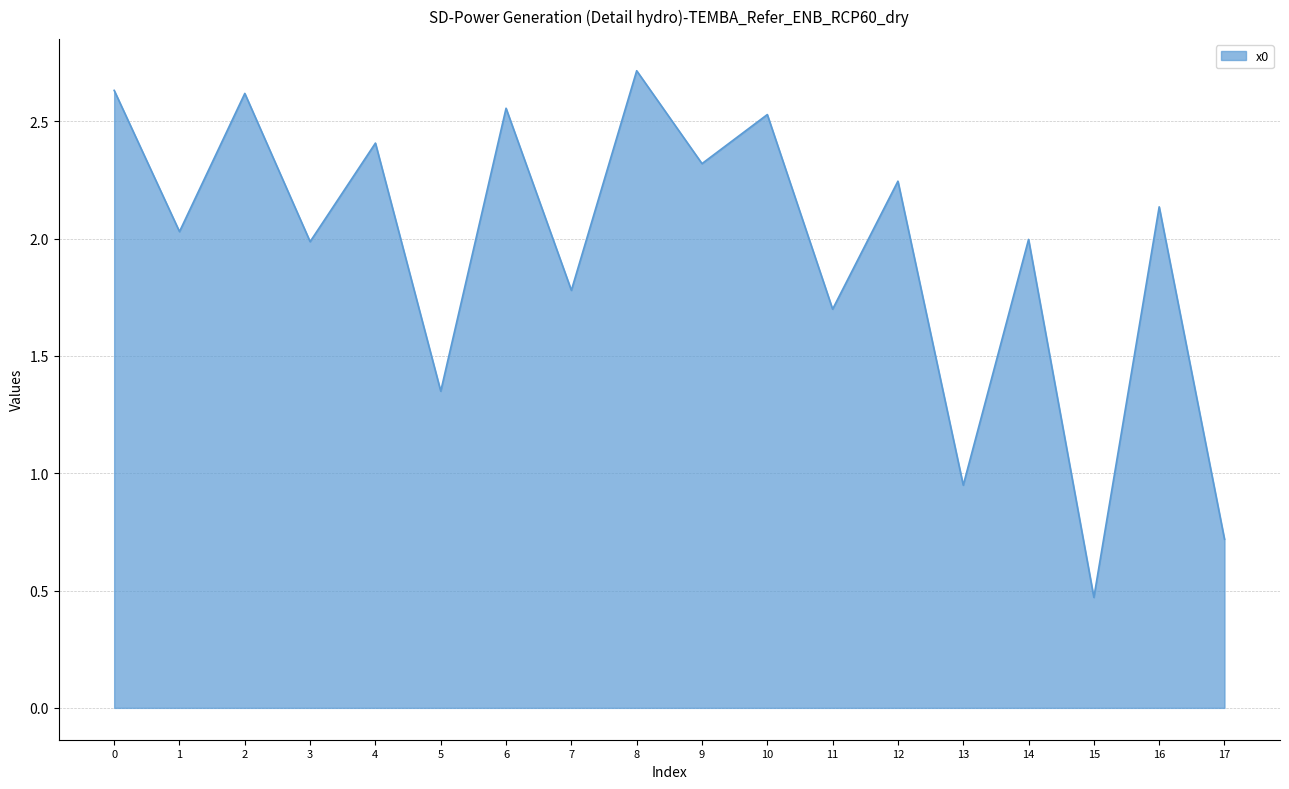

Approximately how many times larger is the value at 2 compared to 9?

1.1